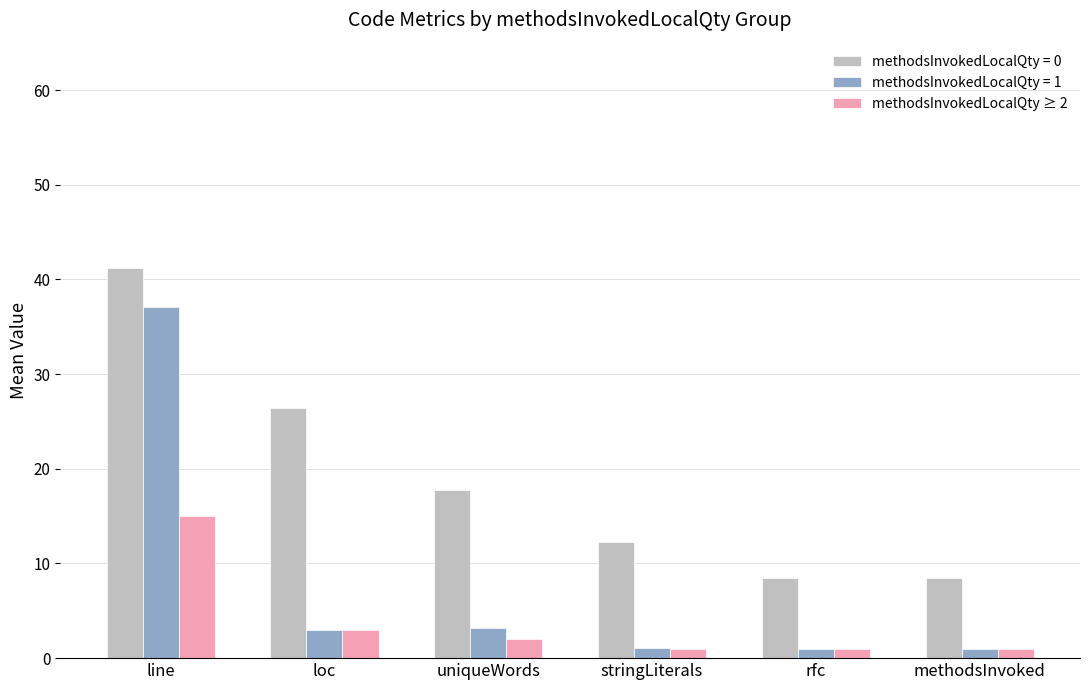

Which series has the widest spread of values?

methodsInvokedLocalQty = 1